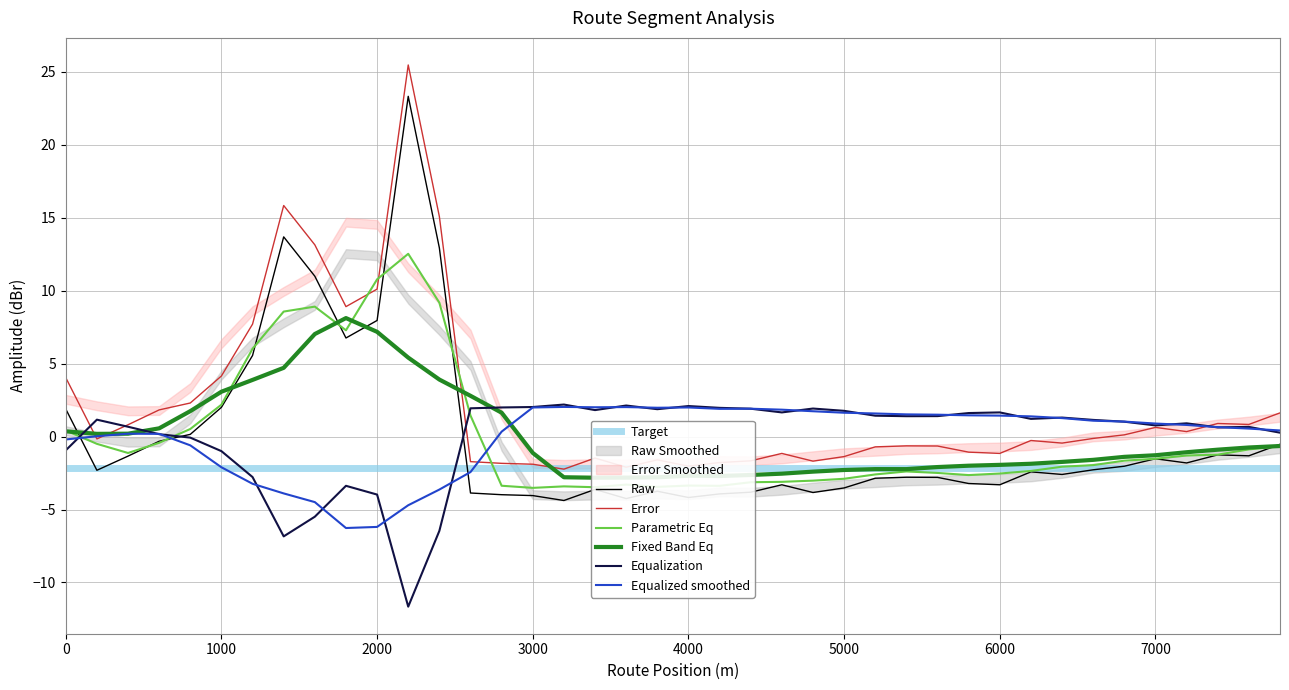

What is the greatest value displayed?

23.3